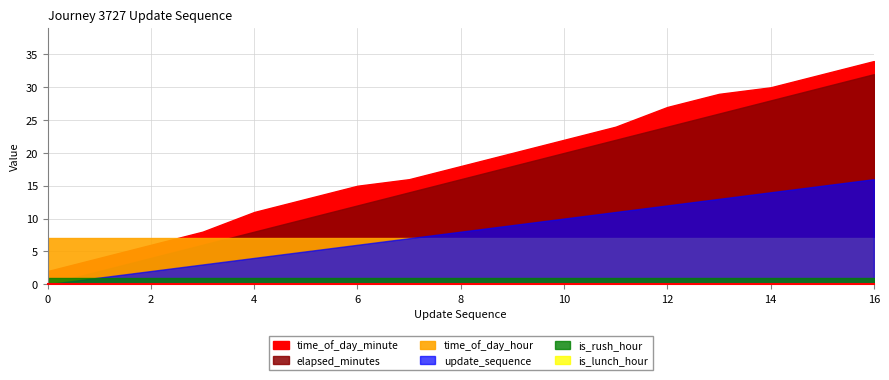

Which series has the largest range (max minus min)?

elapsed_minutes